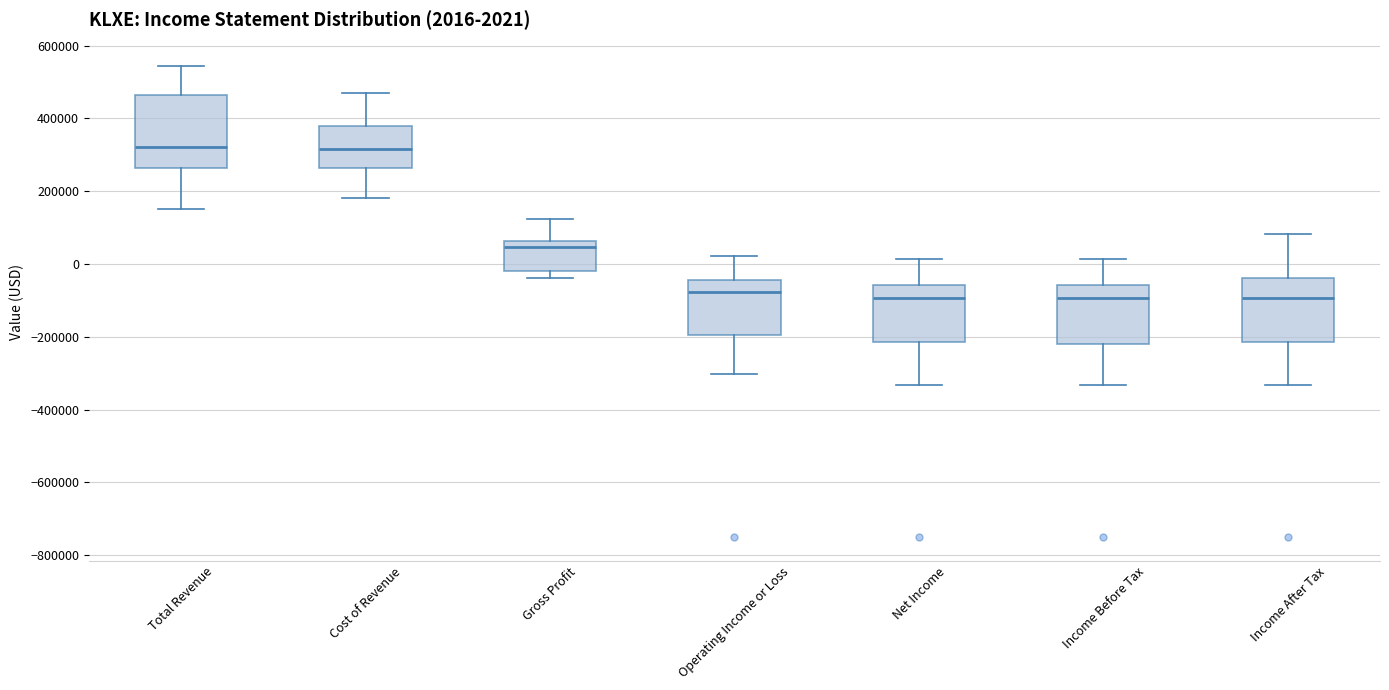

Comparing the boxes themselves (not the whiskers), which one is the tallest?

Total Revenue